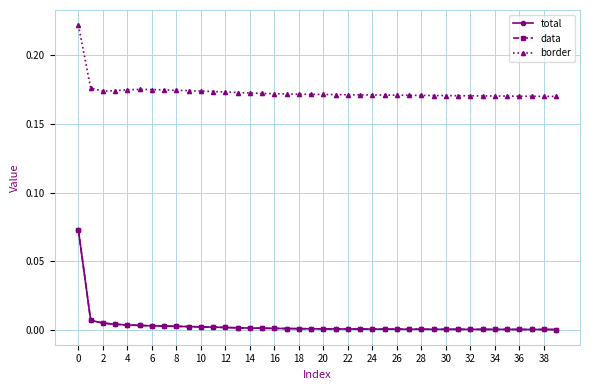

Reading left to right, extract all data points from this chart.

total: 0.1	0.0	0.0	0.0	0.0	0.0	0.0	0.0	0.0	0.0	0.0	0.0	0.0	0.0	0.0	0.0	0.0	0.0	0.0	0.0	0.0	0.0	0.0	0.0	0.0	0.0	0.0	0.0	0.0	0.0	0.0	0.0	0.0	0.0	0.0	0.0	0.0	0.0	0.0	0.0
data: 0.1	0.0	0.0	0.0	0.0	0.0	0.0	0.0	0.0	0.0	0.0	0.0	0.0	0.0	0.0	0.0	0.0	0.0	0.0	0.0	0.0	0.0	0.0	0.0	0.0	0.0	0.0	0.0	0.0	0.0	0.0	0.0	0.0	0.0	0.0	0.0	0.0	0.0	0.0	0.0
border: 0.2	0.2	0.2	0.2	0.2	0.2	0.2	0.2	0.2	0.2	0.2	0.2	0.2	0.2	0.2	0.2	0.2	0.2	0.2	0.2	0.2	0.2	0.2	0.2	0.2	0.2	0.2	0.2	0.2	0.2	0.2	0.2	0.2	0.2	0.2	0.2	0.2	0.2	0.2	0.2